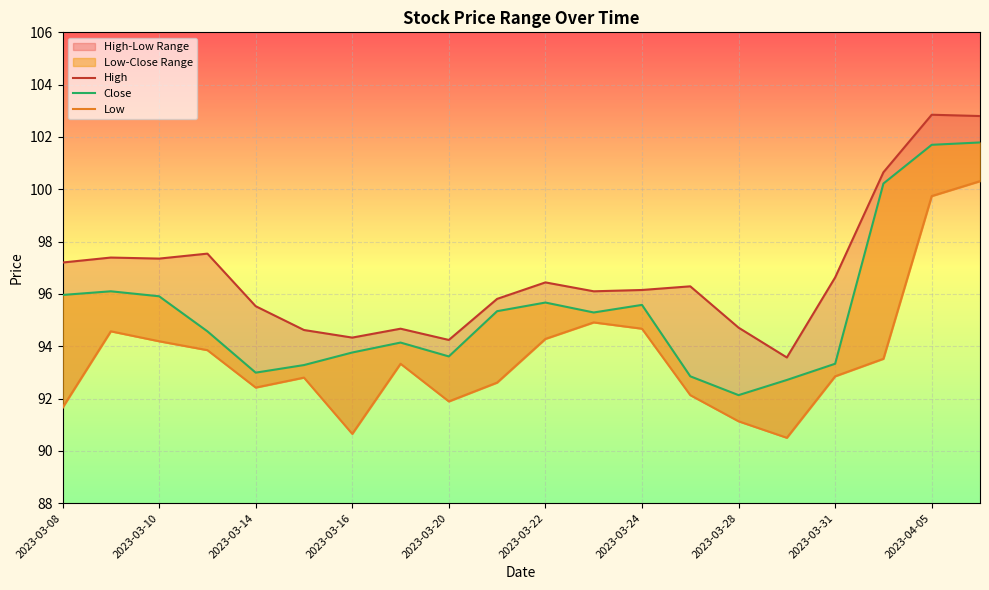

True or false: Close and Low intersect in this chart.

False